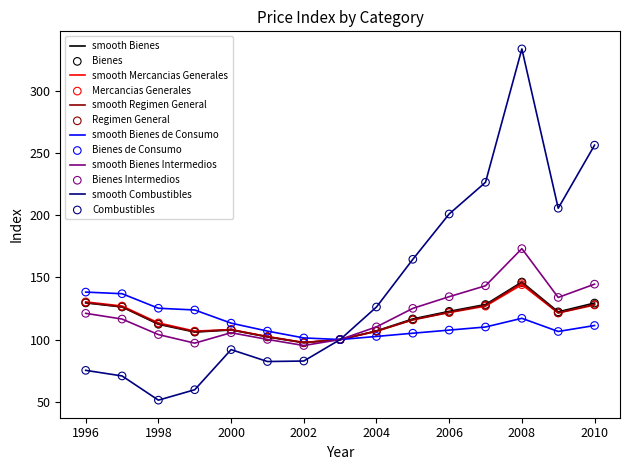

Which series has the largest total across all categories?

smooth Combustibles